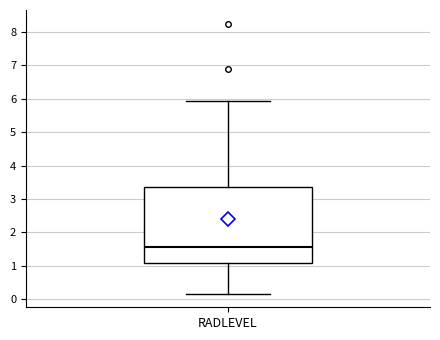

Transcribe this box plot: give where the median line is, the range the box spans, and where the two whiskers end, as read against the y-axis. The values are not printed on the chart, so give them approximately, as read against the axis.

median 1.6, box 1.1 to 3.4, whiskers 0.2 to 5.9